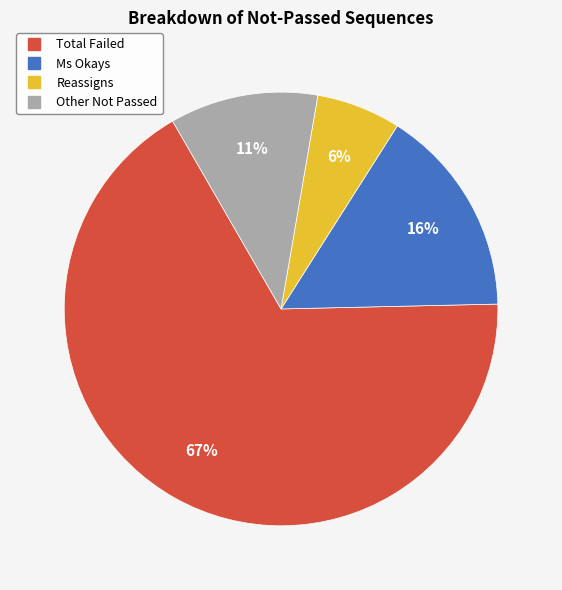

Is there a majority slice in this chart?

Yes